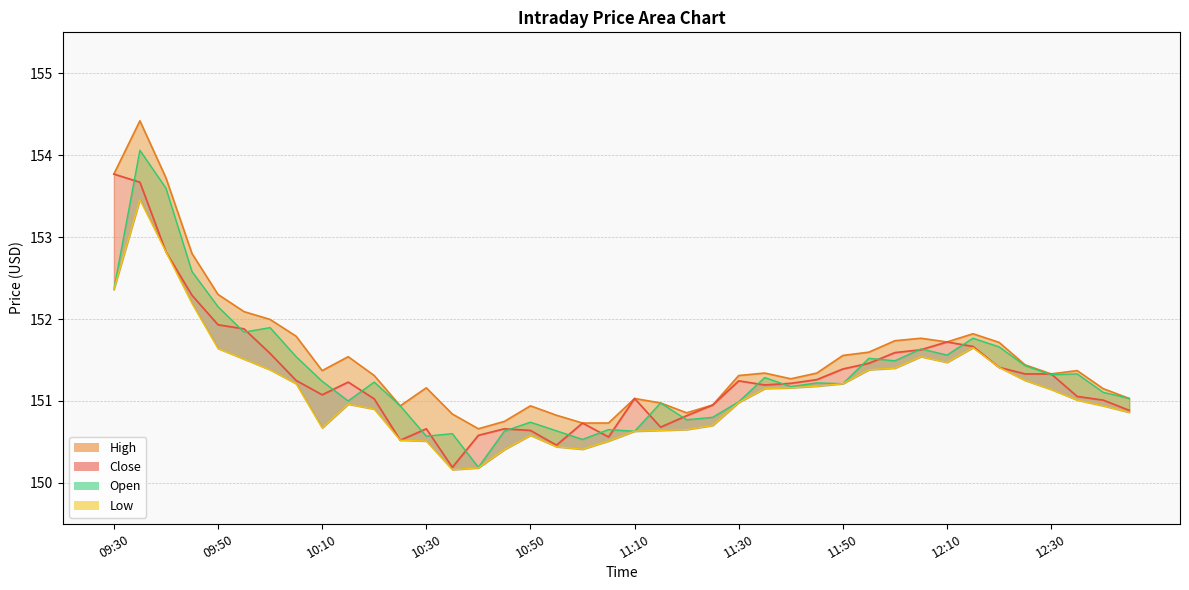

Reading right to left, transcribe all the data shown in this chart.

High_line: 151.0	151.1	151.4	151.3	151.4	151.7	151.8	151.7	151.8	151.7	151.6	151.6	151.3	151.3	151.3	151.3	150.9	150.9	151.0	151.0	150.7	150.7	150.8	150.9	150.8	150.7	150.8	151.2	150.9	151.3	151.5	151.4	151.8	152.0	152.1	152.3	152.8	153.7	154.4	153.8
Close_line: 150.9	151.0	151.1	151.3	151.3	151.4	151.7	151.7	151.6	151.6	151.5	151.4	151.3	151.2	151.2	151.2	150.9	150.8	150.7	151.0	150.6	150.7	150.5	150.6	150.7	150.6	150.2	150.7	150.5	151.0	151.2	151.1	151.2	151.6	151.9	151.9	152.3	152.8	153.7	153.8
Open_line: 151.0	151.1	151.3	151.3	151.4	151.7	151.8	151.6	151.6	151.5	151.5	151.2	151.2	151.2	151.3	151.0	150.8	150.8	151.0	150.6	150.6	150.5	150.6	150.7	150.6	150.2	150.6	150.6	150.9	151.2	151.0	151.2	151.5	151.9	151.8	152.1	152.6	153.6	154.1	152.4
Low_line: 150.9	150.9	151.0	151.1	151.2	151.4	151.6	151.5	151.5	151.4	151.4	151.2	151.2	151.2	151.2	151.0	150.7	150.6	150.6	150.6	150.5	150.4	150.4	150.6	150.4	150.2	150.2	150.5	150.5	150.9	151.0	150.7	151.2	151.4	151.5	151.6	152.2	152.8	153.5	152.4